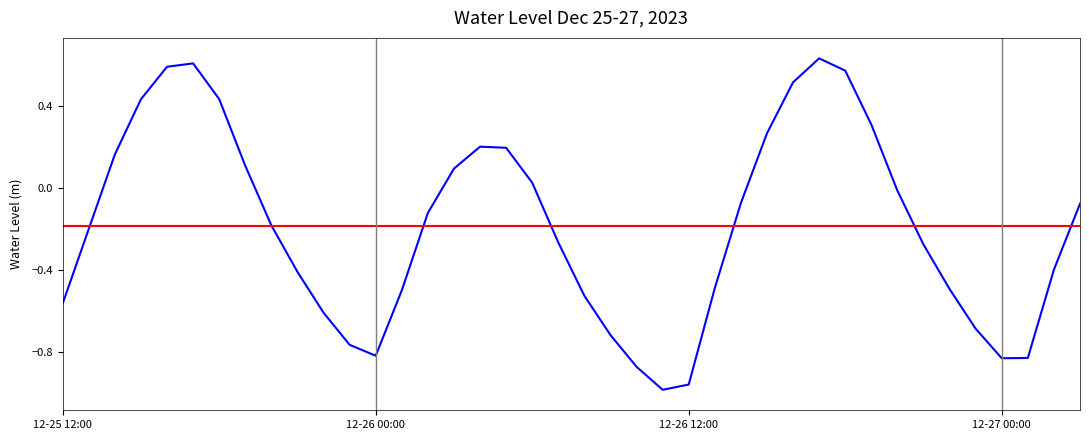

Rank the categories by value from lowest to highest.

12-26 11:00, 12-26 12:00, 12-26 10:00, 12-27 00:00, 12-27 01:00, 12-26 00:00, 12-25 23:00, 12-26 09:00, 12-26 23:00, 12-25 22:00, 12-25 12:00, 12-26 08:00, 12-26 01:00, 12-26 22:00, 12-26 13:00, 12-25 21:00, 12-27 02:00, 12-26 21:00, 12-26 07:00, 12-25 13:00, 12-25 20:00, 12-26 02:00, 12-27 03:00, 12-26 14:00, 12-26 20:00, 12-26 06:00, 12-26 03:00, 12-25 19:00, 12-25 14:00, 12-26 05:00, 12-26 04:00, 12-26 15:00, 12-26 19:00, 12-25 15:00, 12-25 18:00, 12-26 16:00, 12-26 18:00, 12-25 16:00, 12-25 17:00, 12-26 17:00